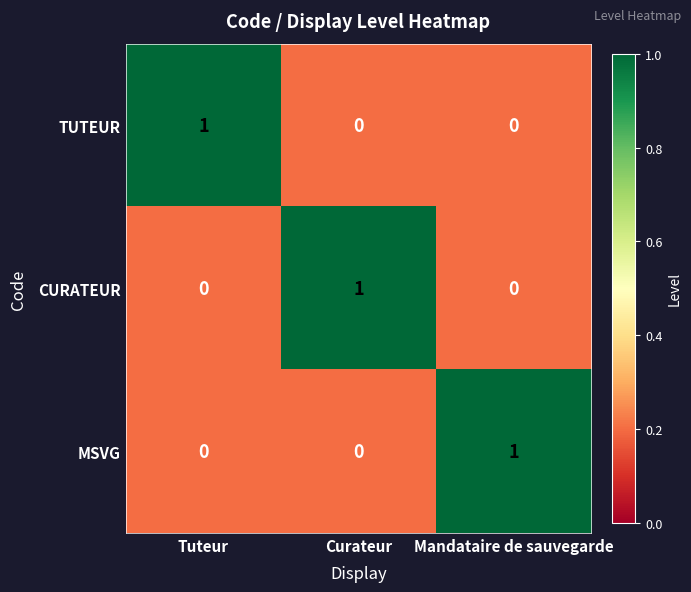

At how many categories does at least one series exceed 0?

3